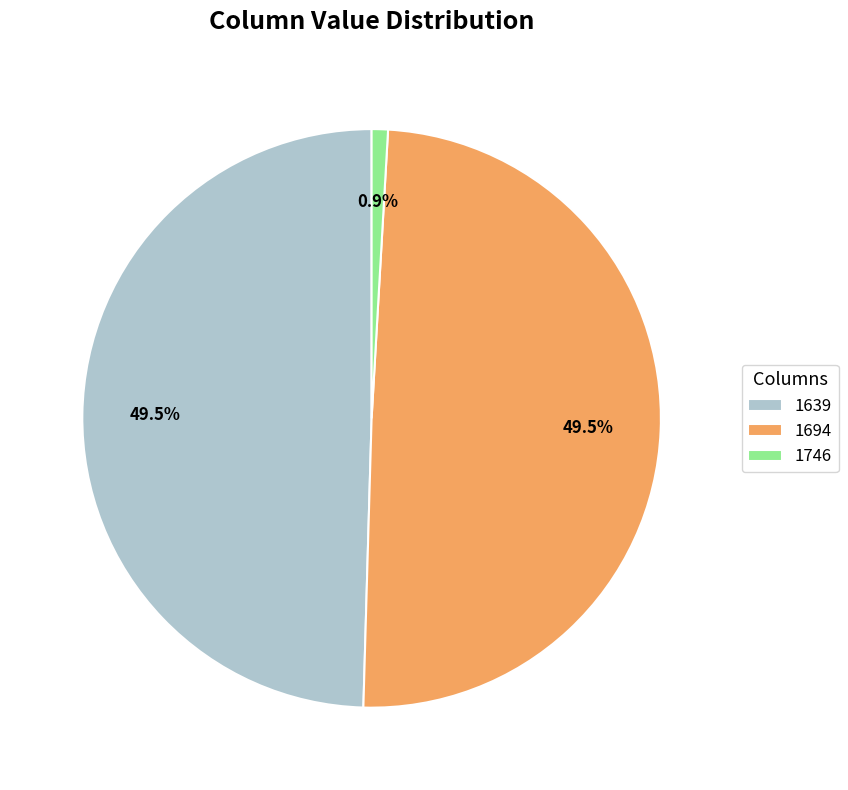

Which slice is the smallest?

1746